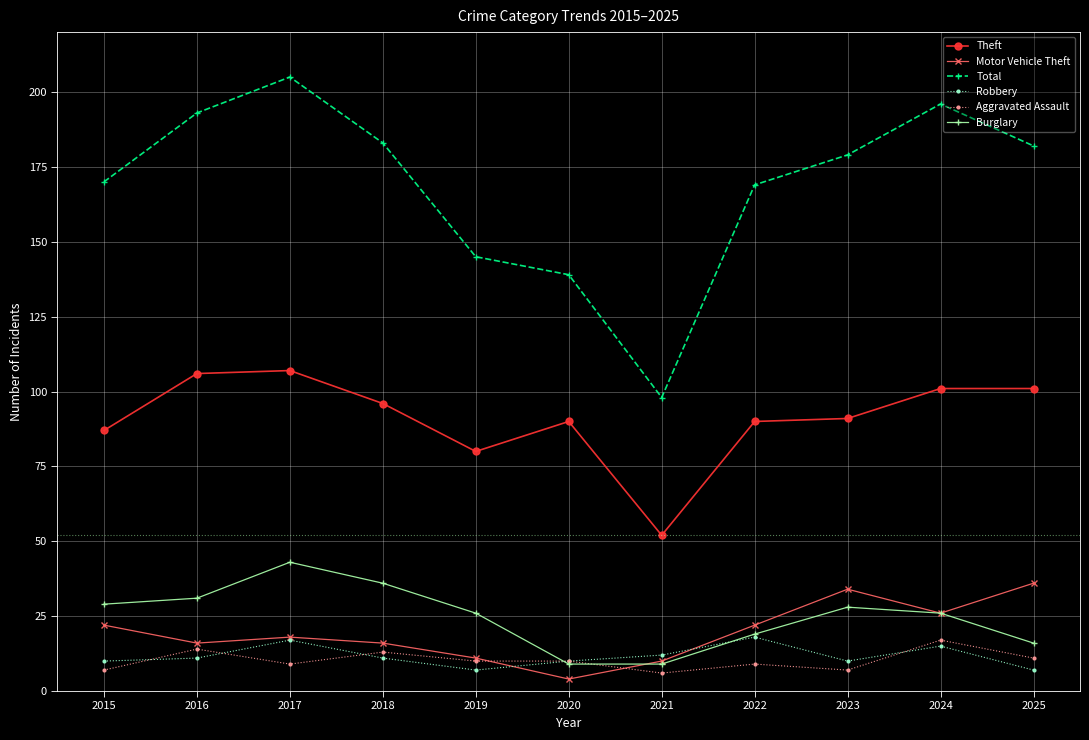

The value of Burglary at 2022 is 19. True or false?

True